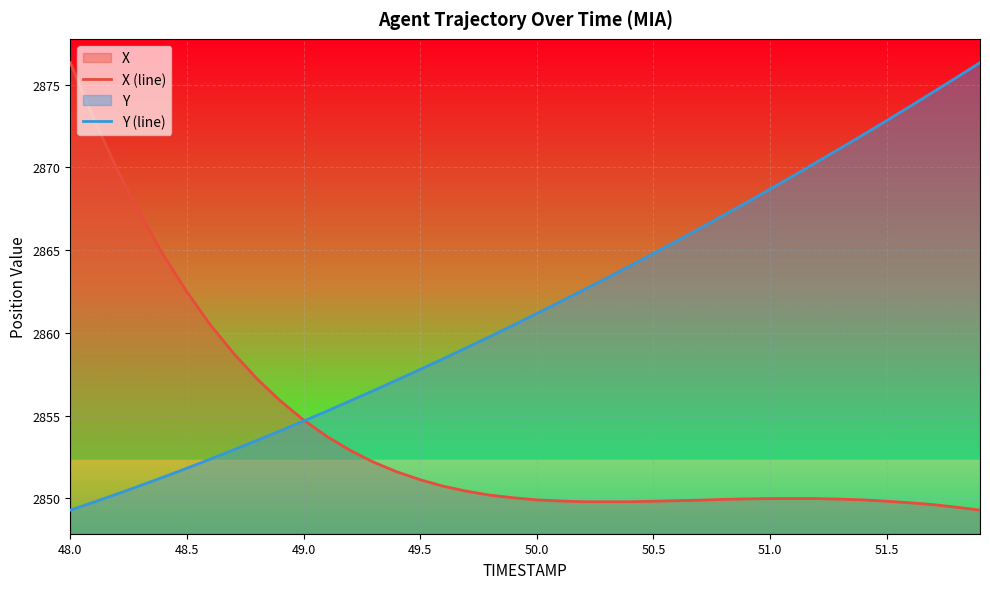

What is the difference between the Y (line) values at 48.0 and 51.5?

23.5